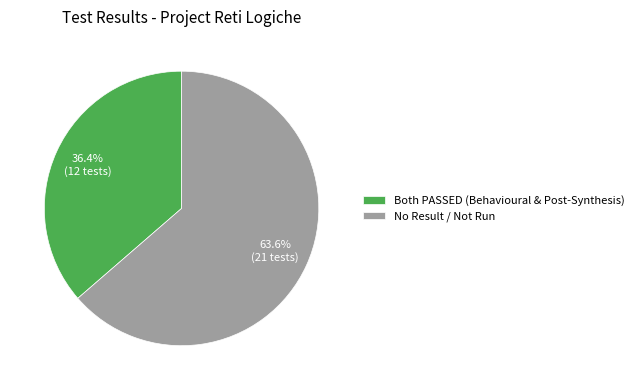

Which category has the biggest portion of the pie?

No Result / Not Run